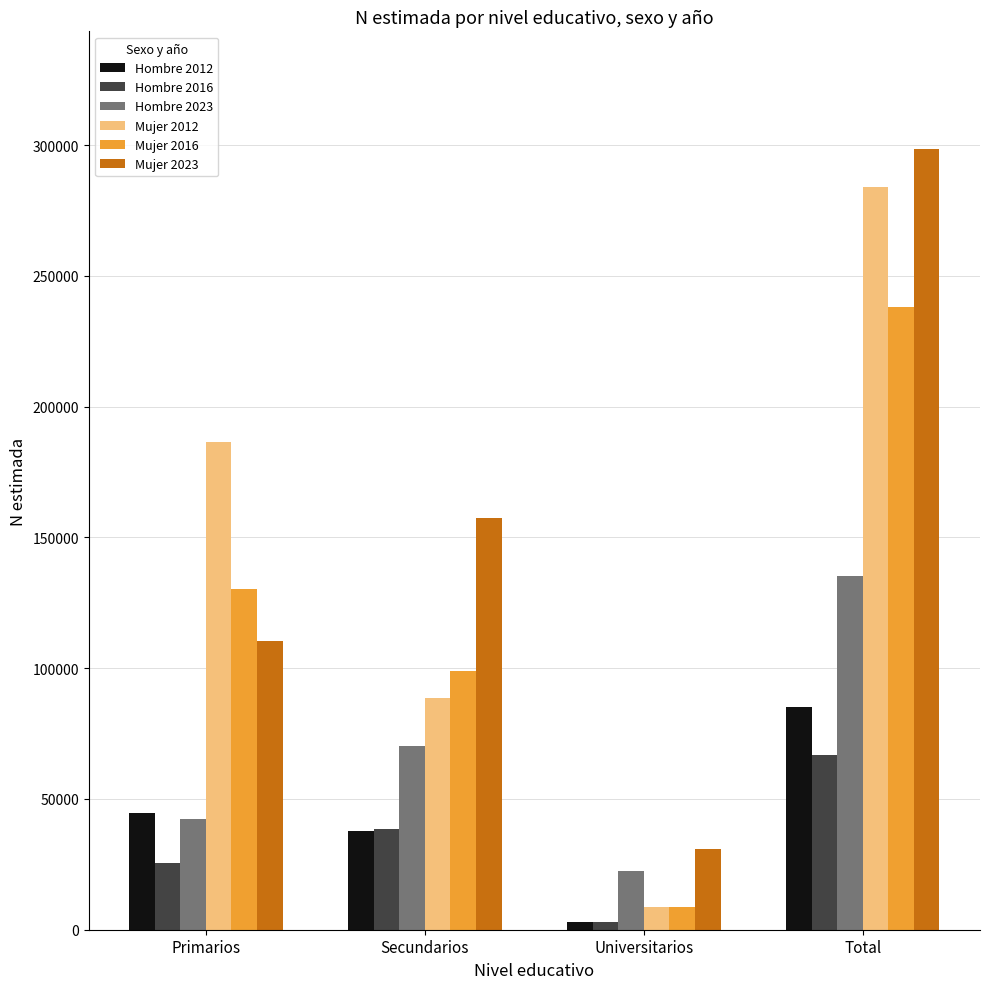

How many data points does each series have?

4